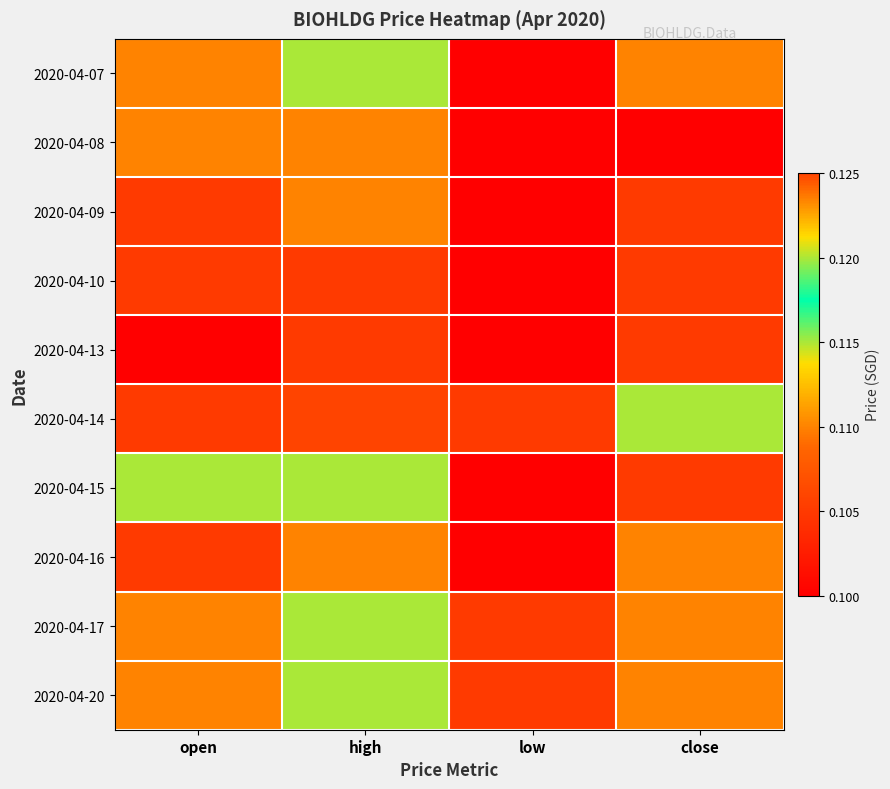

Rank the series by their maximum value, from lowest to highest.

2020-04-10, 2020-04-13, 2020-04-08, 2020-04-09, 2020-04-16, 2020-04-07, 2020-04-17, 2020-04-20, 2020-04-15, 2020-04-14